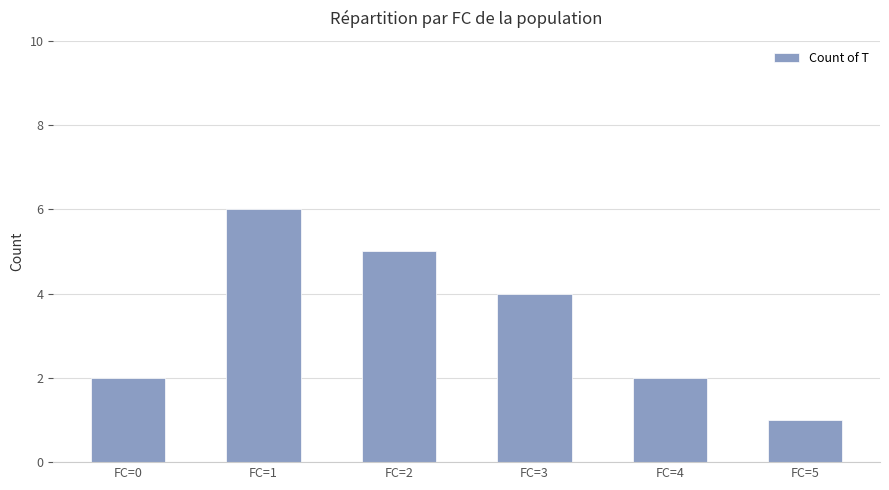

How many values are between 2 and 5?

4